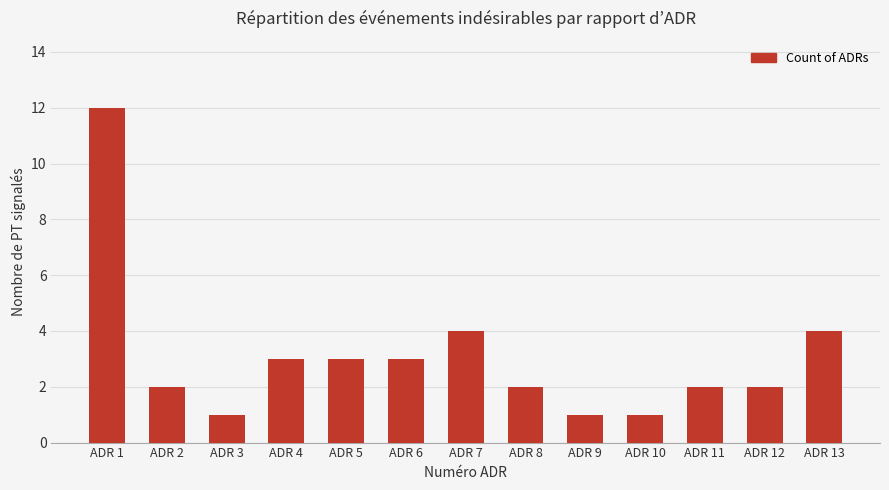

What is the ratio of the value at ADR 2 to the value at ADR 1?

0.2